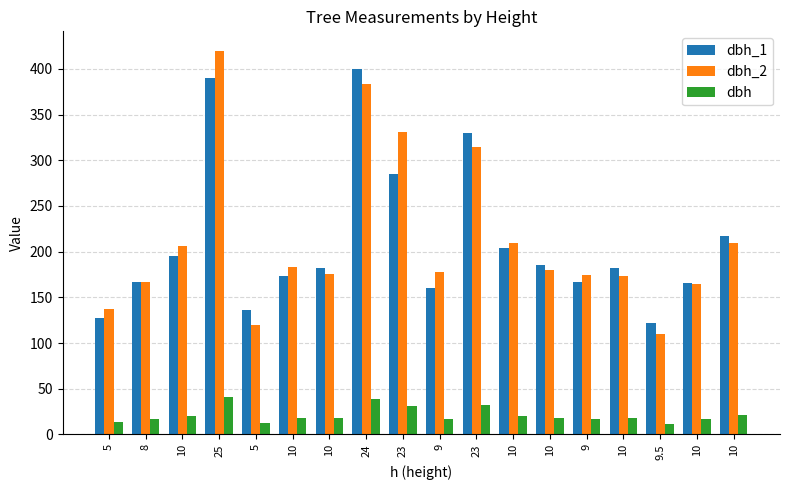

Read the dbh value at 23.

32.2